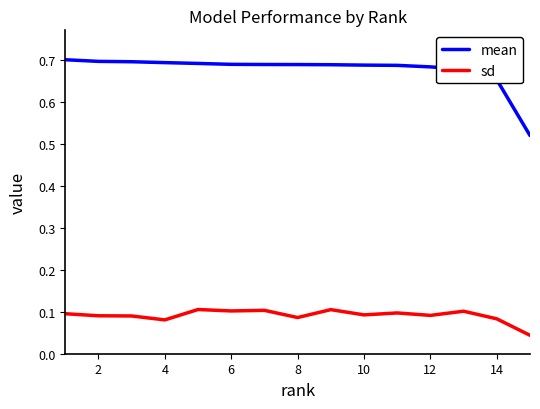

Rank the series by their maximum value, from highest to lowest.

mean, sd